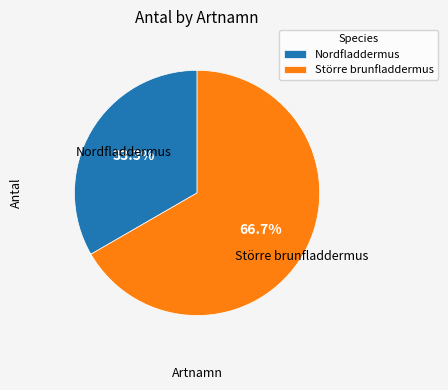

Which slice is the largest?

Större brunfladdermus